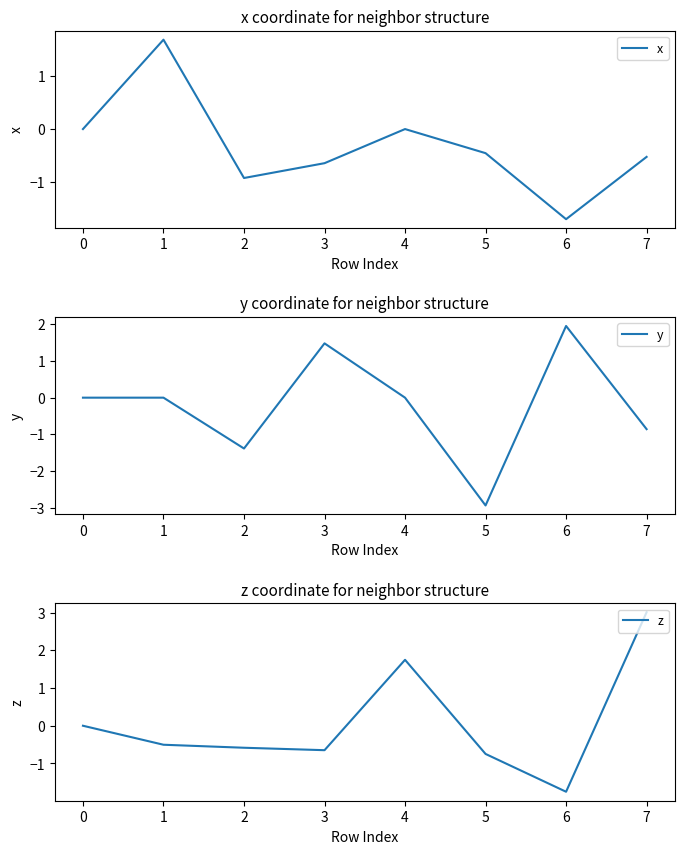

Does the chart have visible grid lines?

No